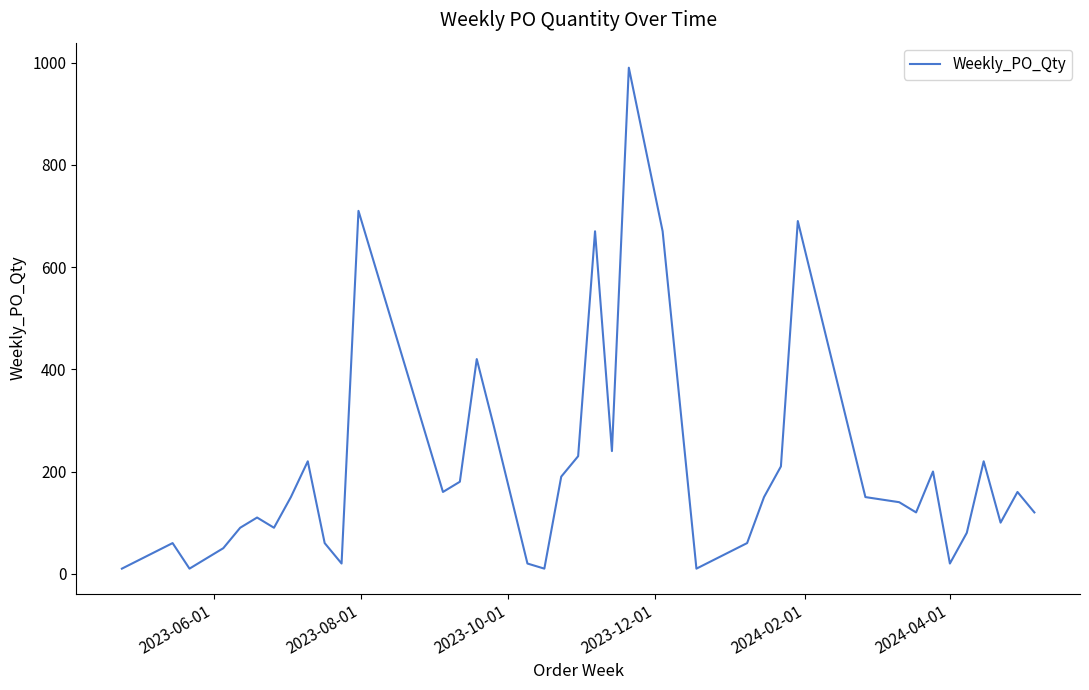

What is the difference between the maximum and minimum values?

980